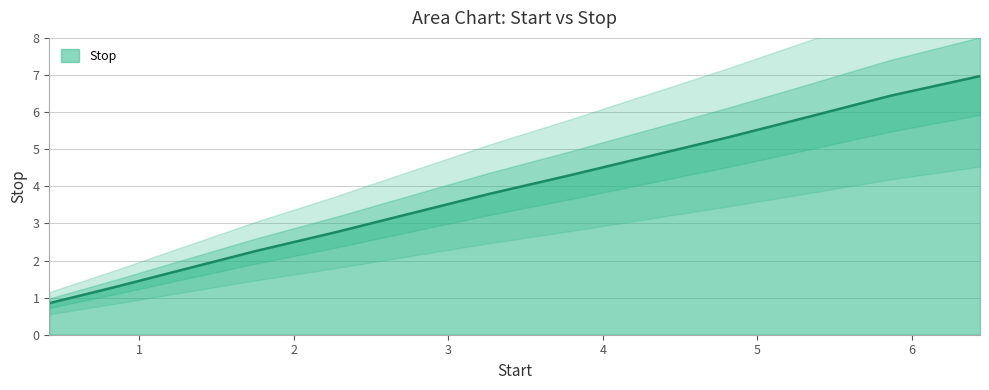

Reading left to right, what are all the values shown in this chart?

0.8	1.3	1.8	2.3	2.8	3.3	3.8	4.3	4.8	5.3	5.9	6.4	7.0